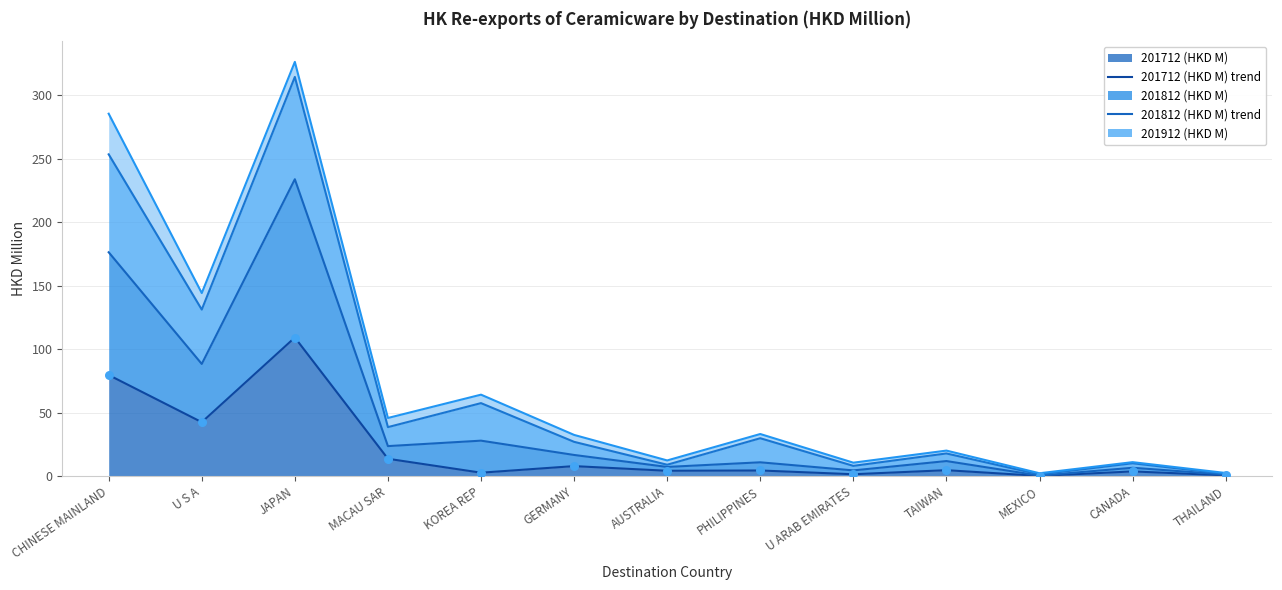

Is the value of 201912 (HKD M) trend at GERMANY greater than the value of 201812 (HKD M) trend at THAILAND?

Yes